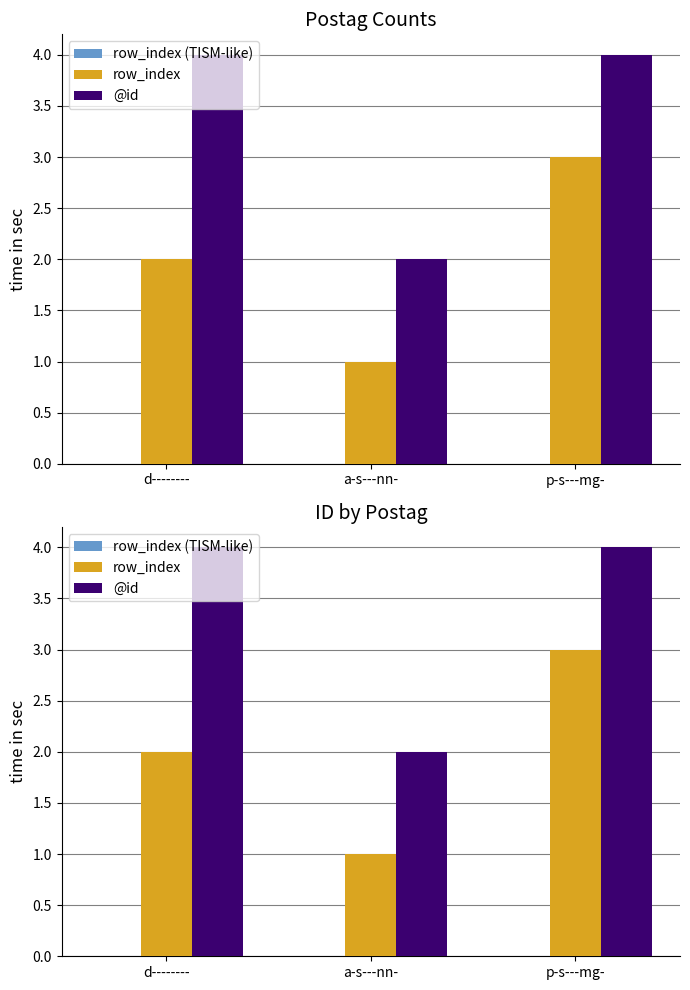

List the series in order of their peak value, highest first.

@id, row_index, row_index (TISM-like)